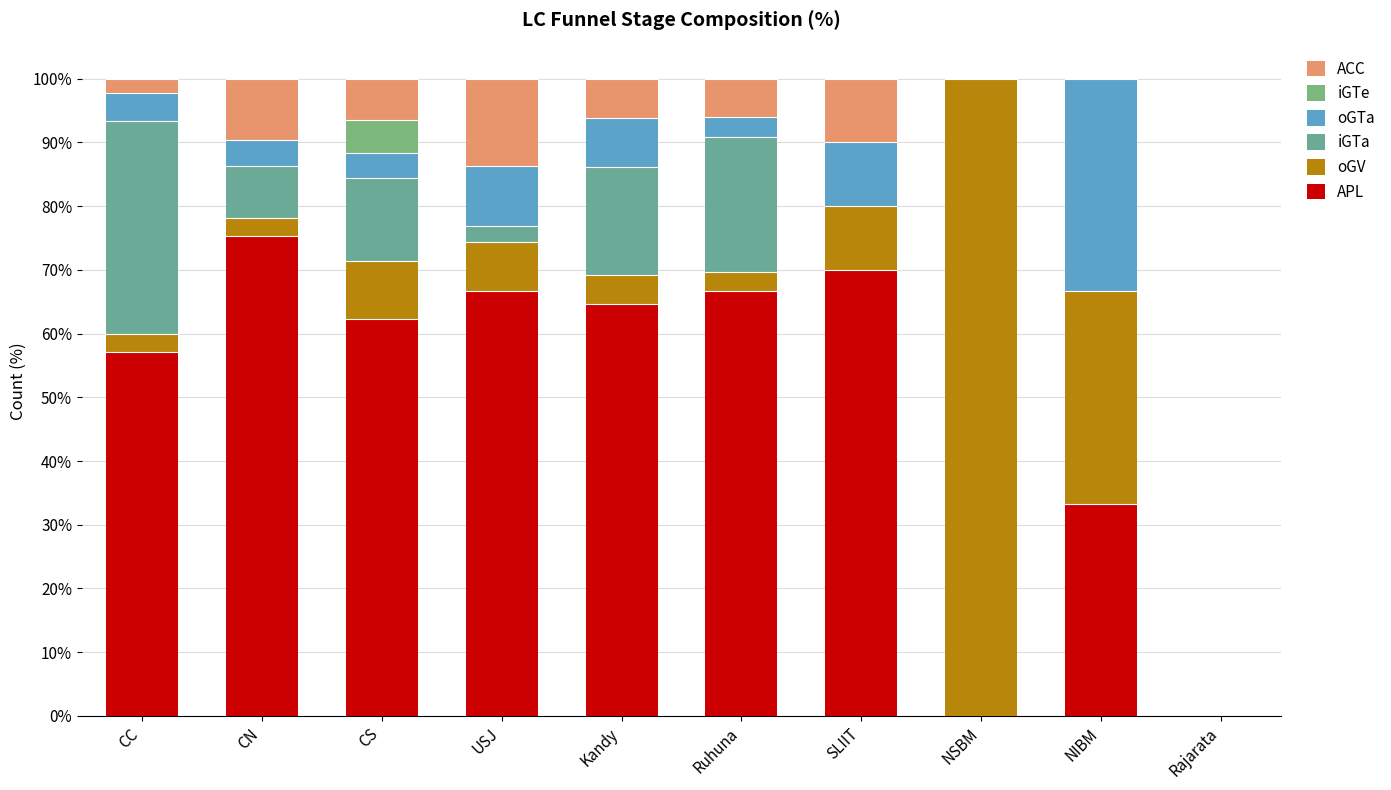

How many distinct data groups are displayed?

6